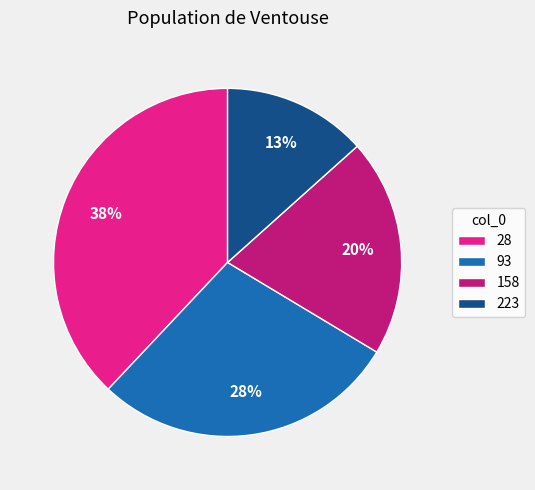

Is it true that 223 is 1% of the pie?

False